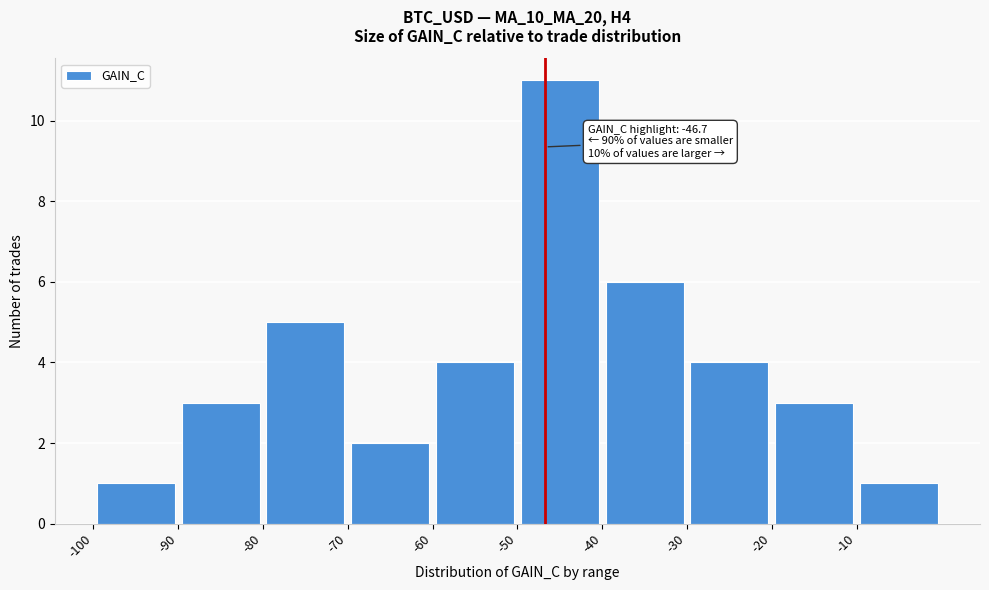

Over which range of the x-axis is the bar tallest?

-50 to -40